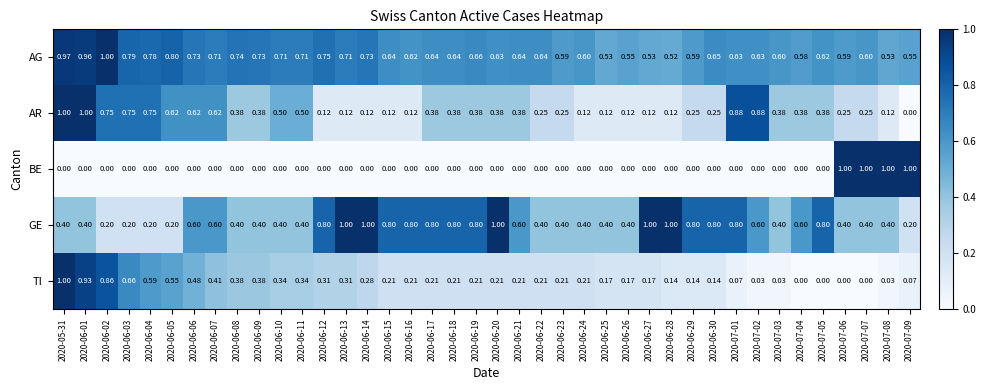

List the series in order of their overall mean, highest first.

AG, GE, AR, TI, BE